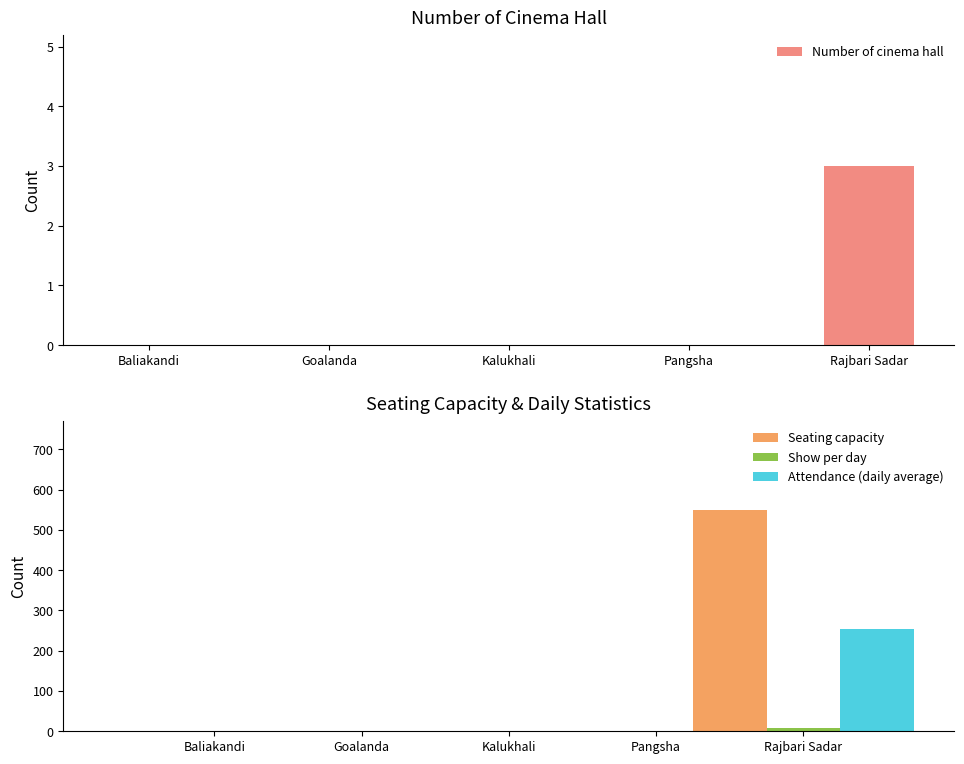

At which label does Number of cinema hall reach its peak?

Rajbari Sadar